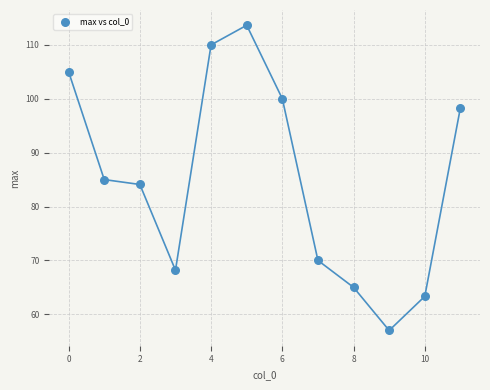

What is the range of Y values (max minus min)?

56.6